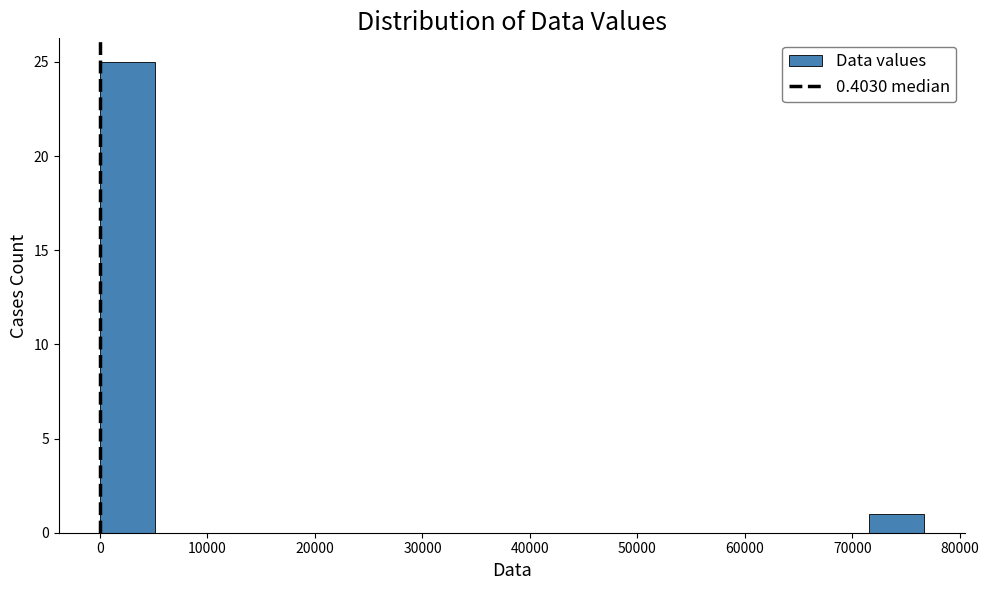

How tall is the bar that spans 0 to 5000 on the x-axis? Neither the bar edges nor the heights are printed on the chart, so give them approximately, as read against the axes.

25